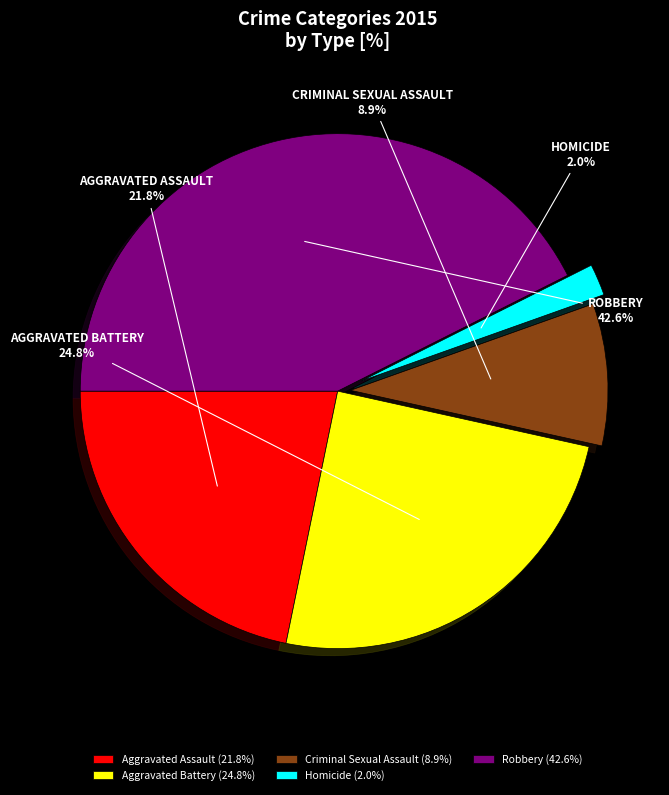

Which has a higher value, Criminal Sexual Assault or Robbery?

Robbery